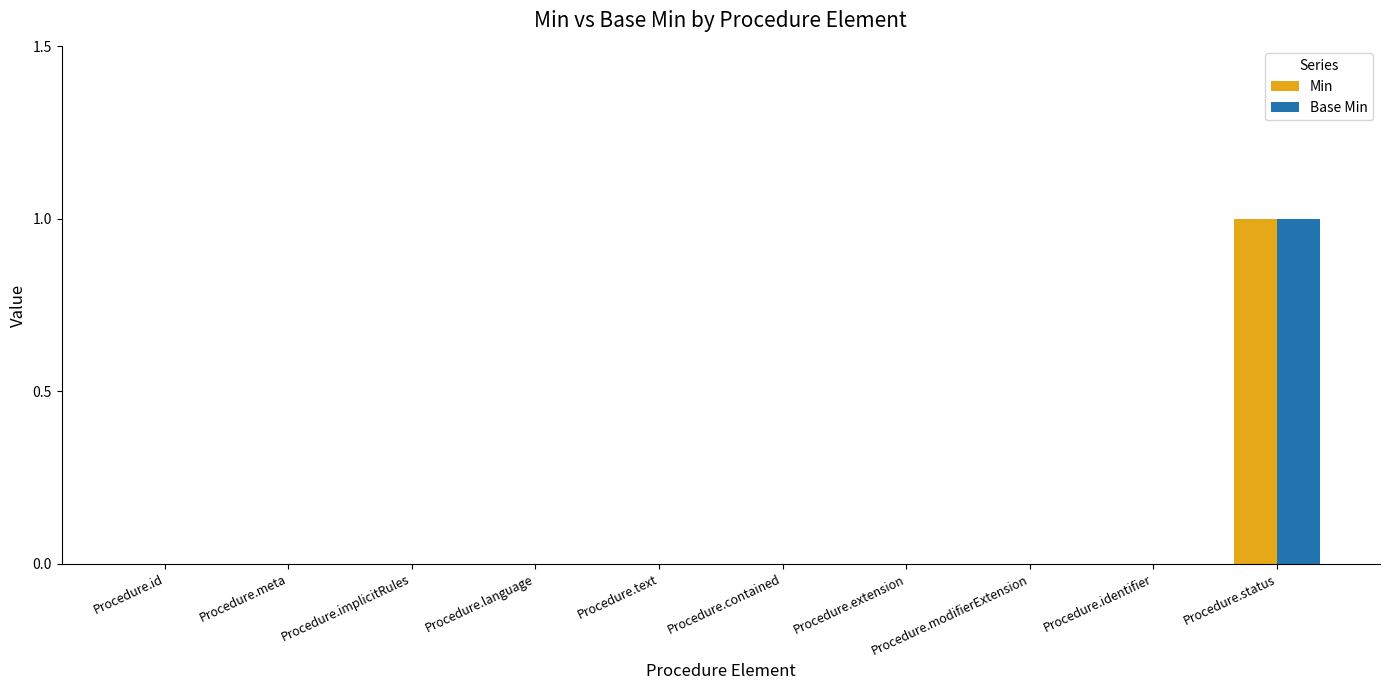

At which category is the sum across all series the highest?

Procedure.status